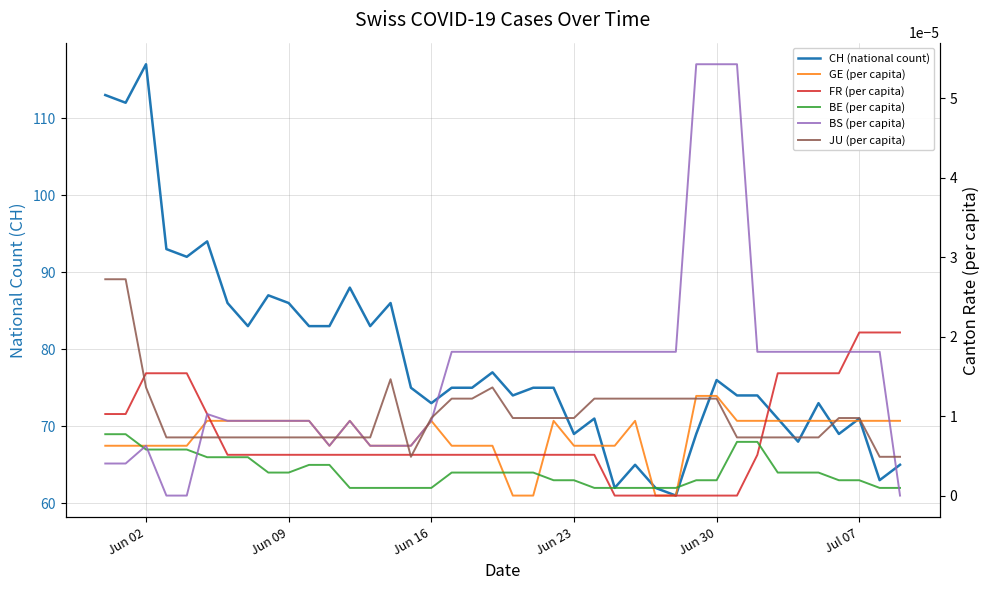

What position from the right is Jun 30?

10